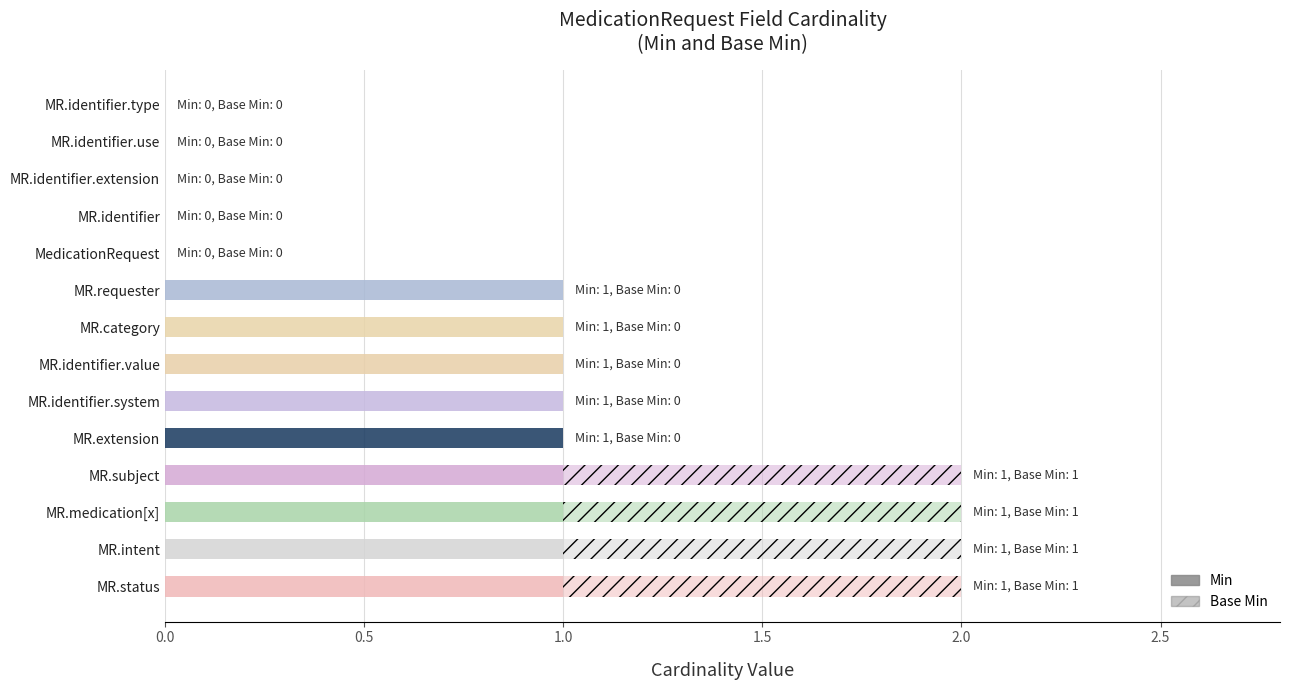

List the series in order of their overall mean, lowest first.

Base Min, Min